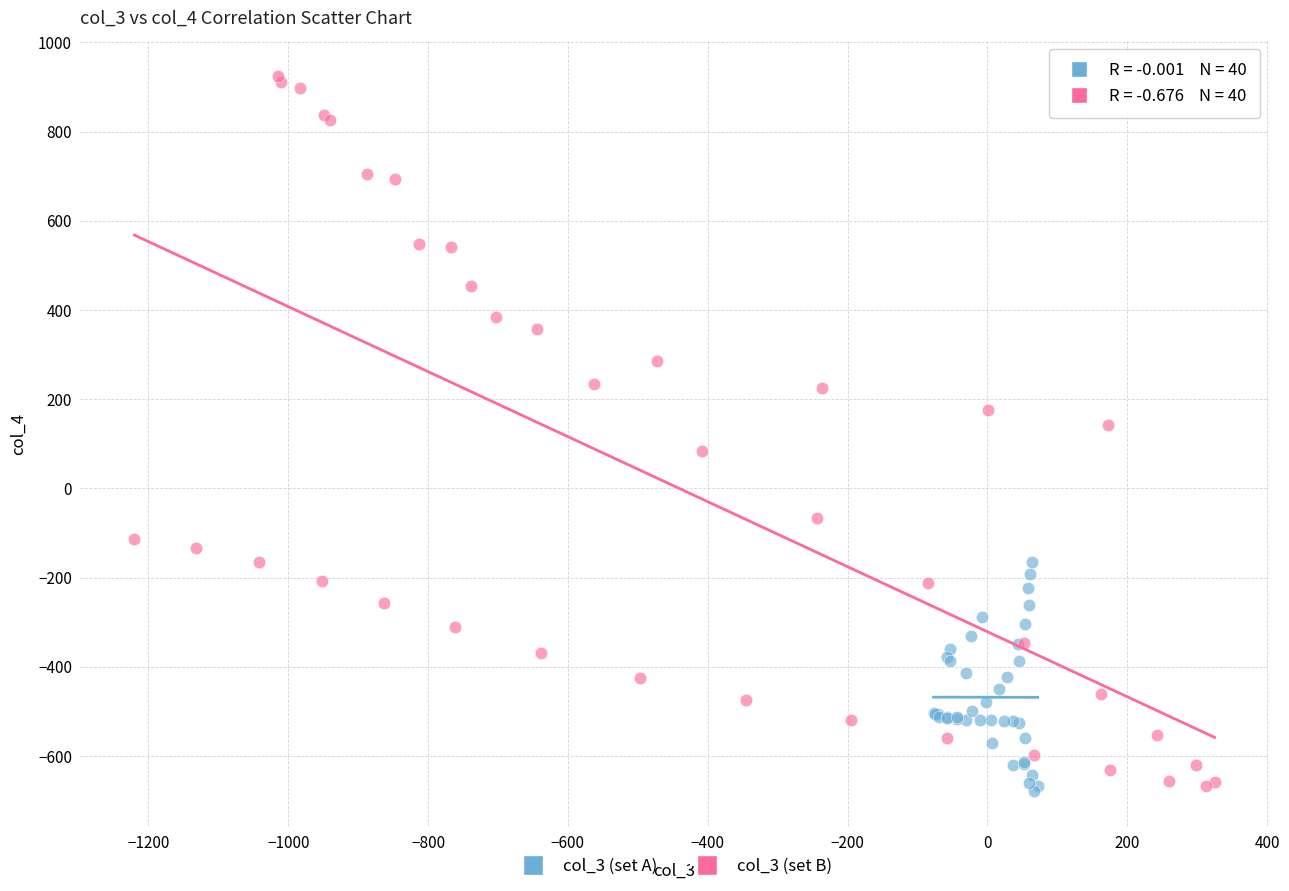

Which series has the widest spread of Y values?

col_3 (set B)